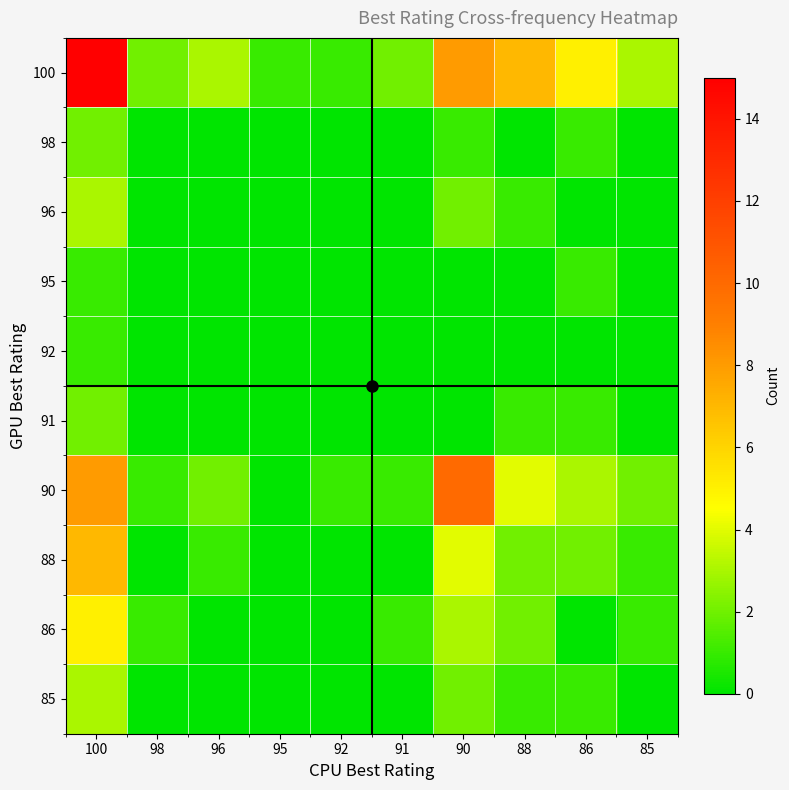

What is the greatest value displayed?

15